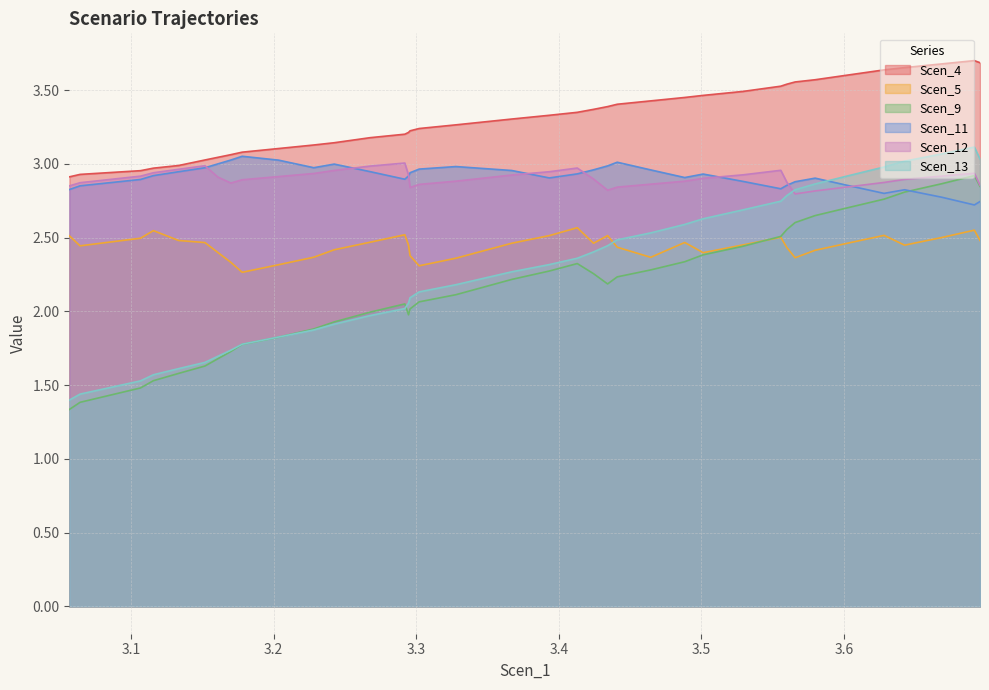

What is the average value of the Scen_4 series?

3.3